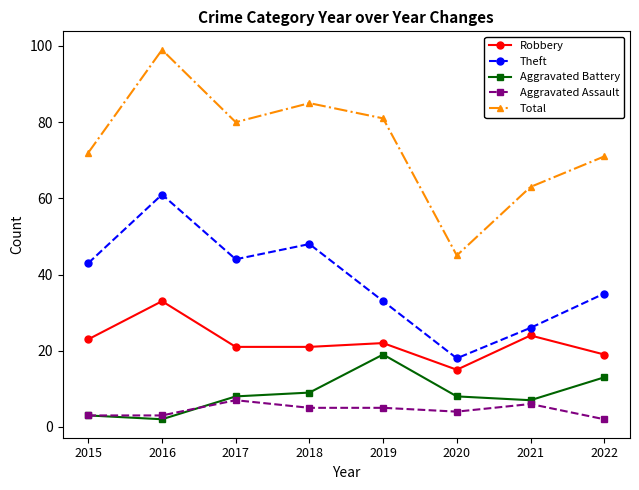

List the labels in order of Theft value, smallest first.

2020, 2021, 2019, 2022, 2015, 2017, 2018, 2016